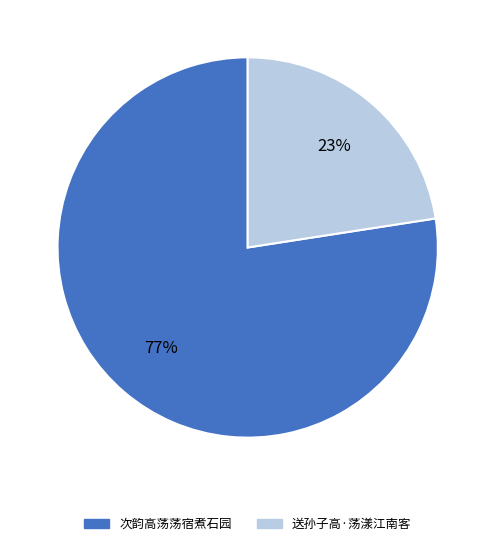

What percentage is the 次韵高荡荡宿煮石园 slice, to the nearest percent?

77%